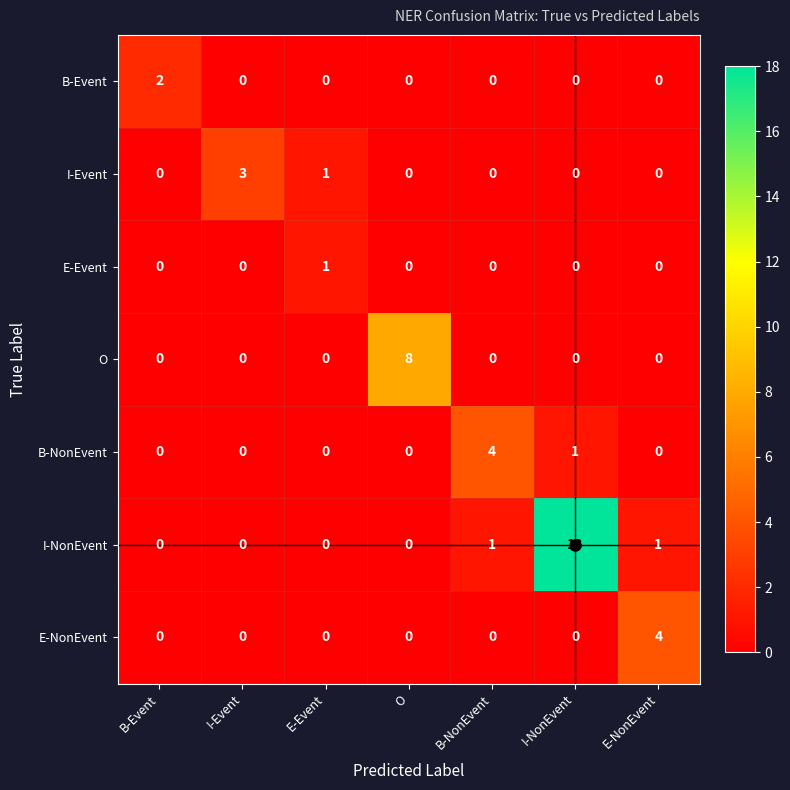

The I-Event series shows 0 at B-Event. True or false?

True